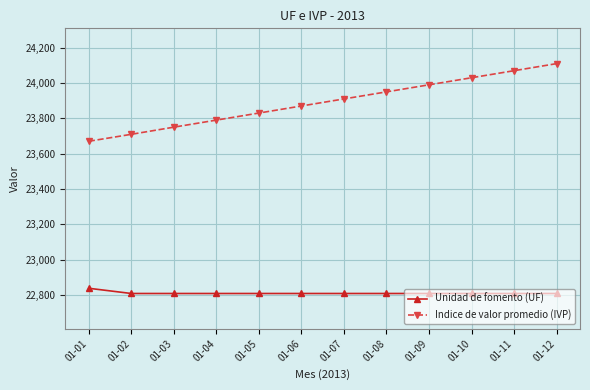

True or false: Indice de valor promedio (IVP) and Unidad de fomento (UF) intersect in this chart.

False